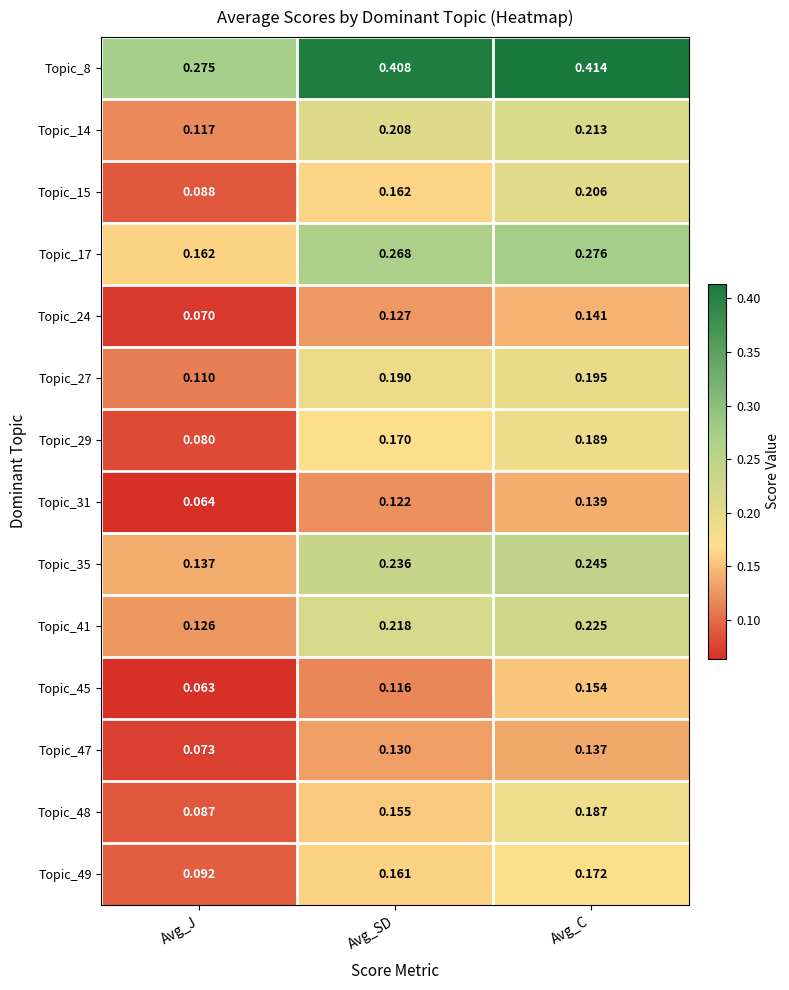

What is the total value across all series at Avg_C?

2.9